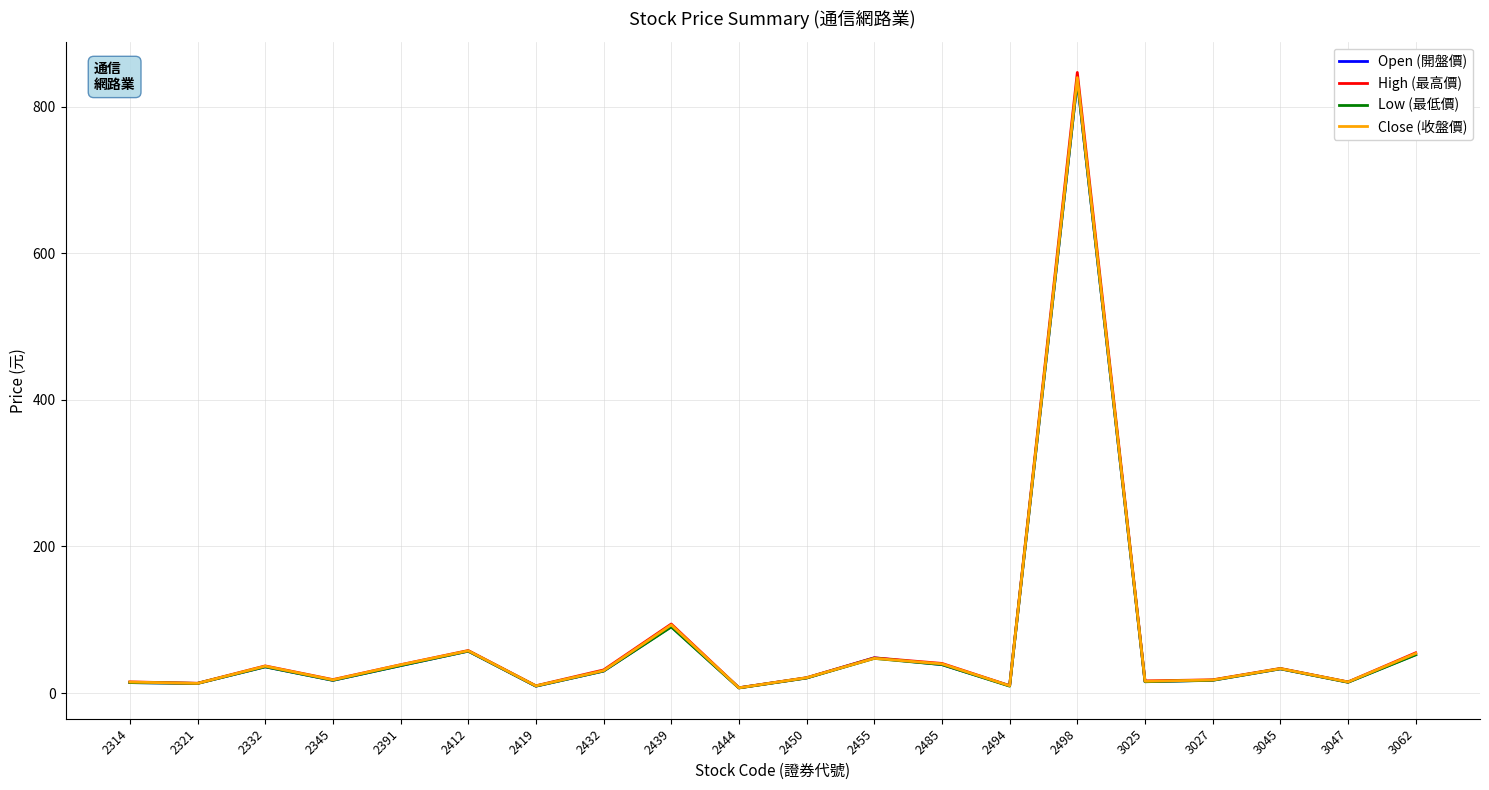

At which label does Low (最低價) first exceed 30?

2332